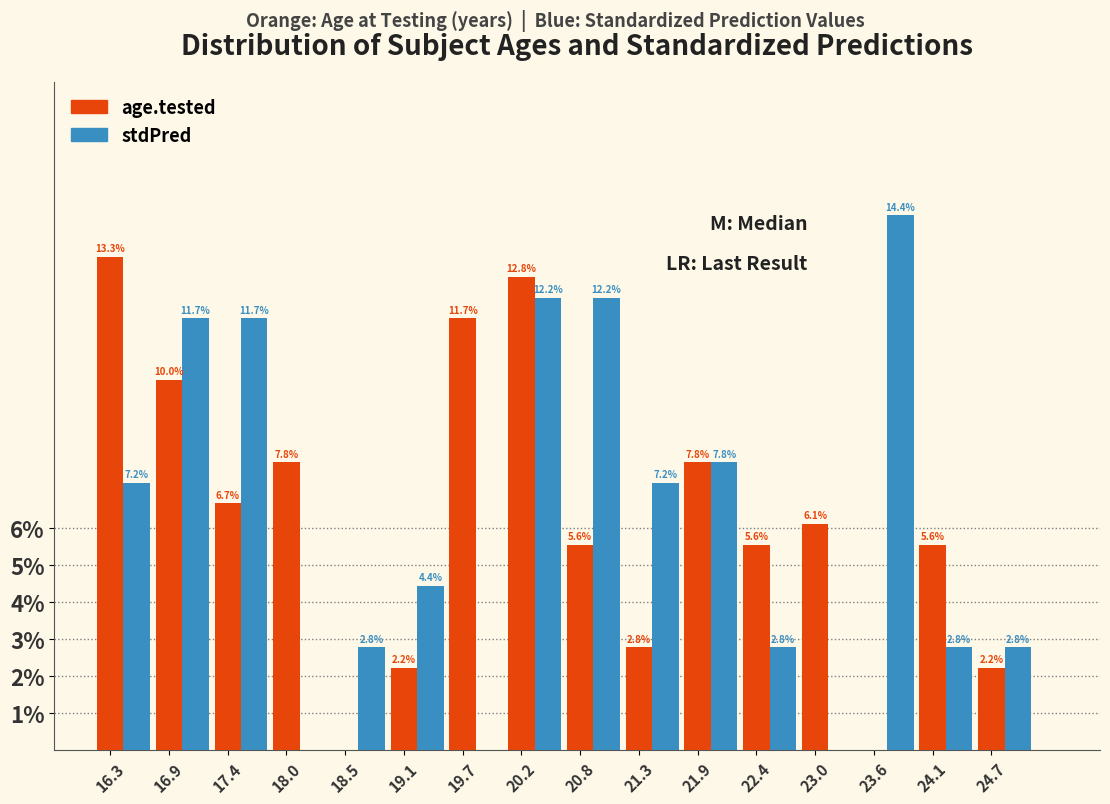

Does the chart contain stacked bars?

No